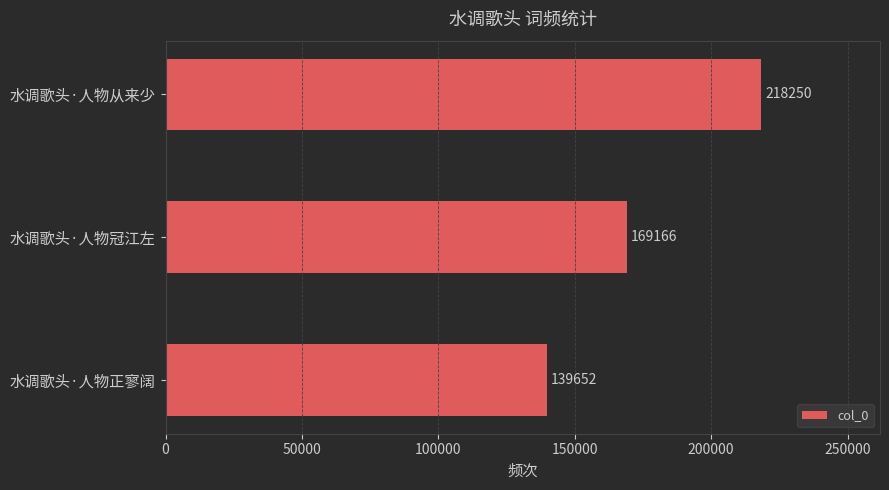

Which category has the highest value across all series?

水调歌头·人物从来少